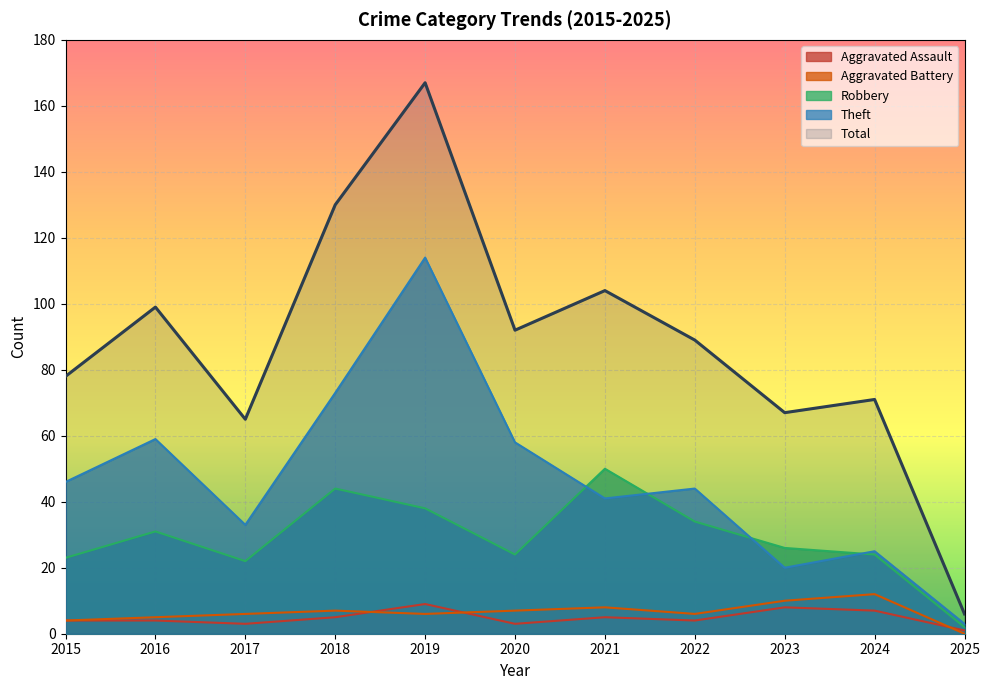

The value of Aggravated Assault at 2015 is 4. True or false?

True